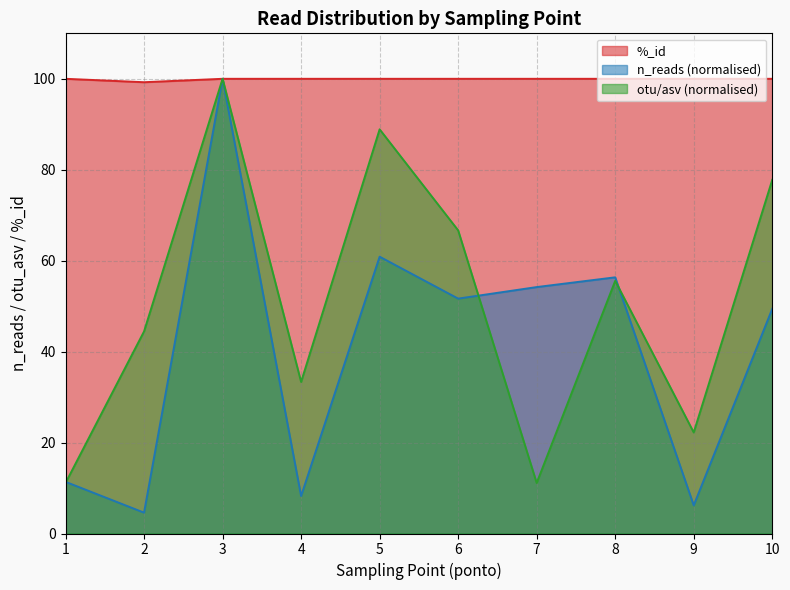

What is the value of the pct_id point at the 1st from the left?

100.0